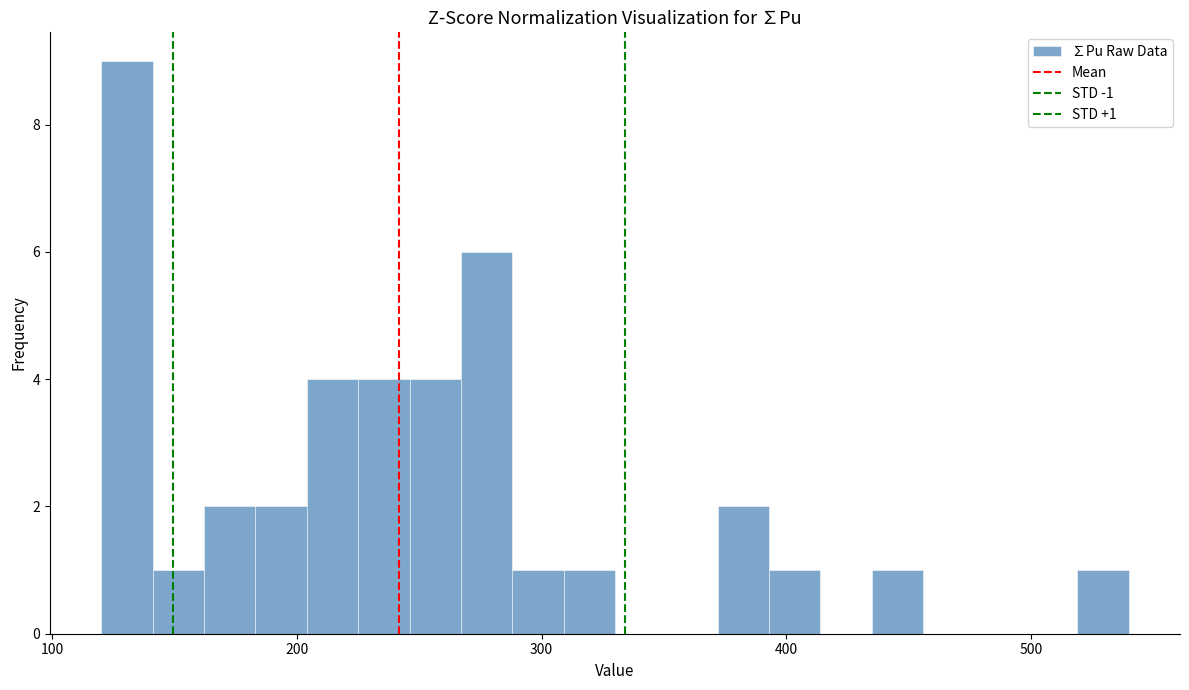

Around what value on the x-axis is the tallest bar? Give the approximate position of its centre, as read against the axis.

130